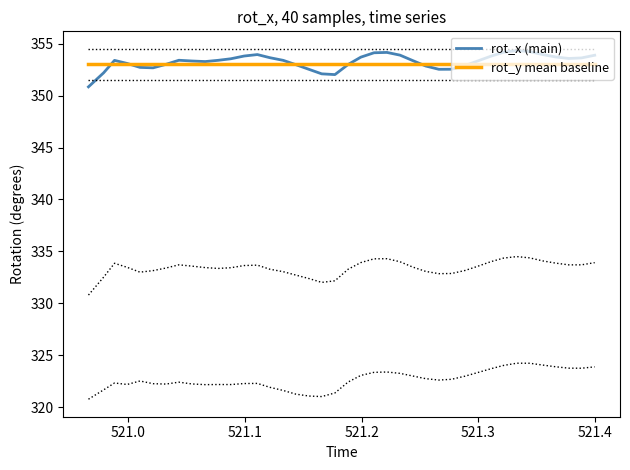

What is the minimum value for rot_x (main)?

350.8